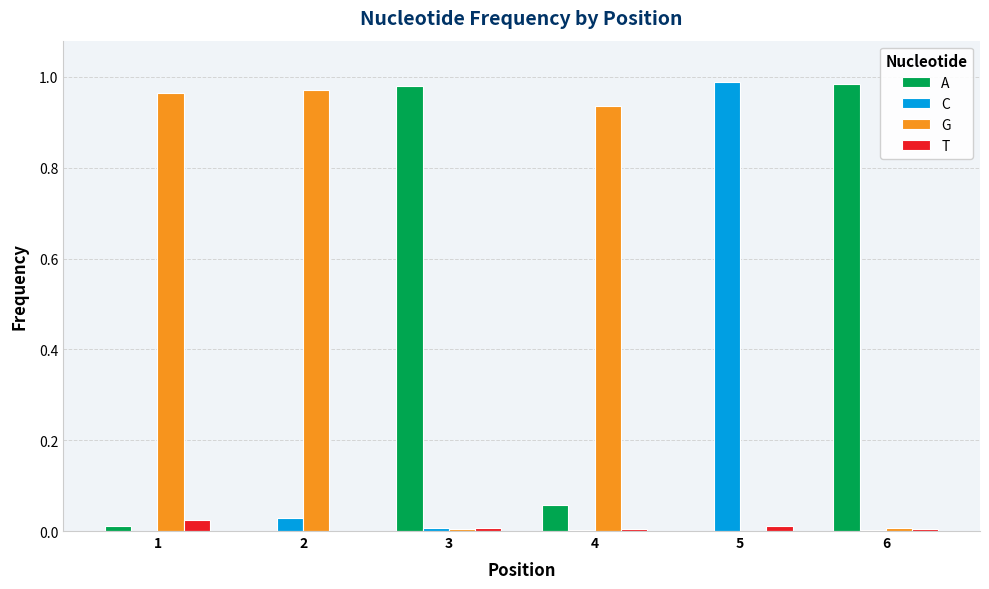

Which series has the largest total across all categories?

G